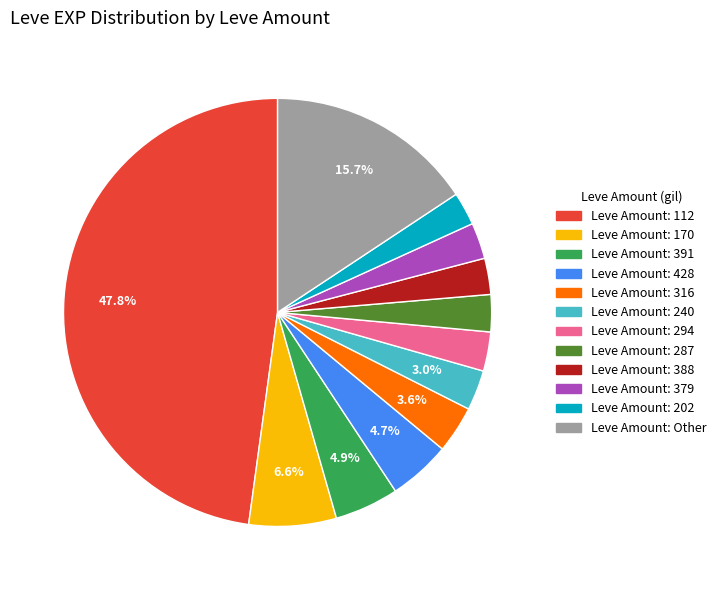

Does any single category account for the majority?

No